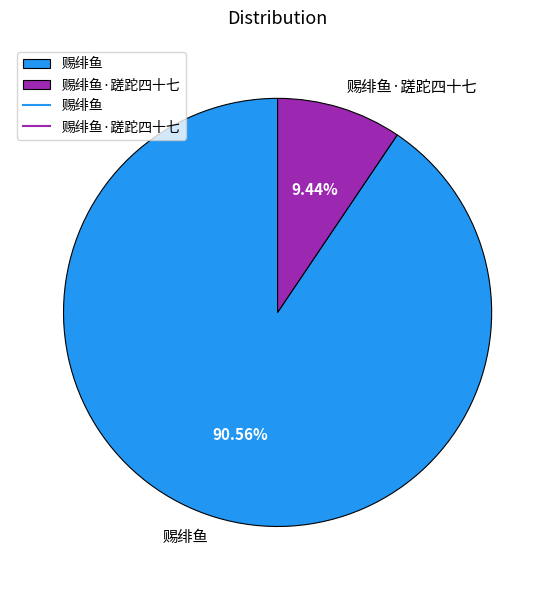

Is there a majority slice in this chart?

Yes